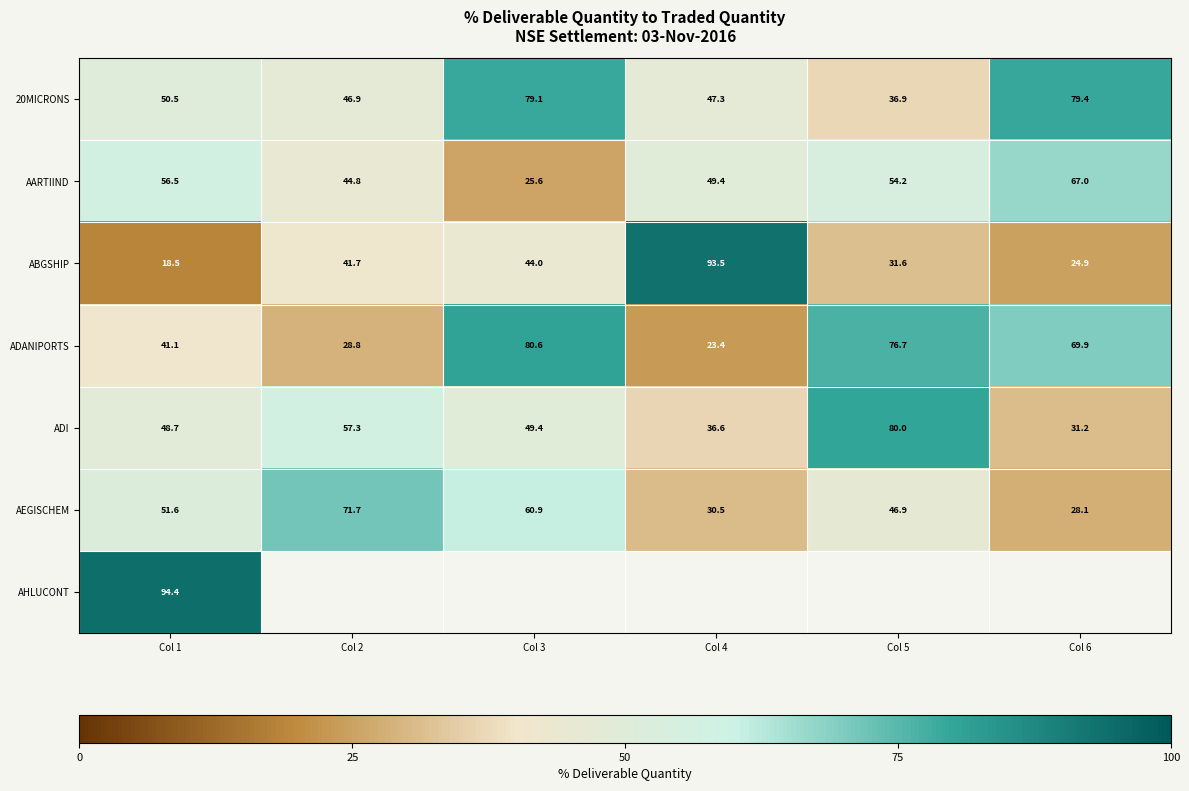

List the labels in order of ADANIPORTS value, largest first.

Col 3, Col 5, Col 6, Col 1, Col 2, Col 4